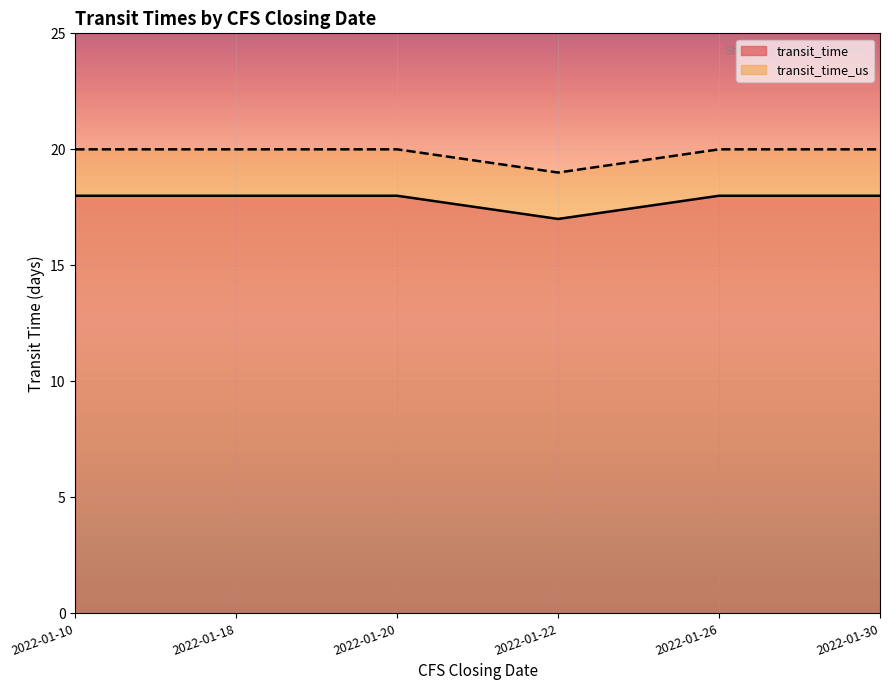

What is the lowest value of the transit_time series?

17